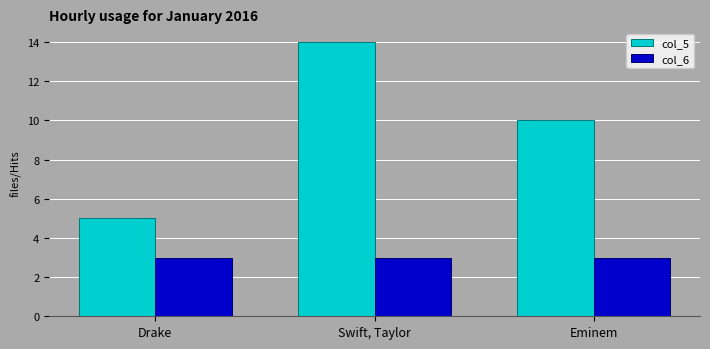

What is the label of the 3rd bar from the left?

Eminem